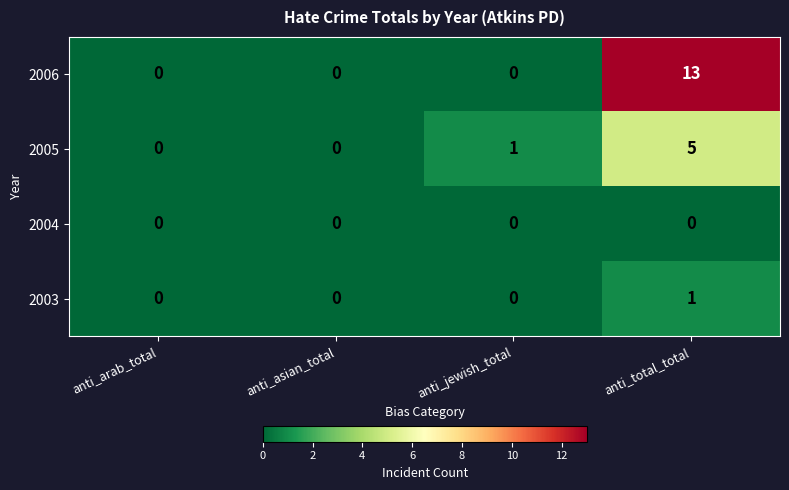

True or false: 2005 has a value of 0 at anti_jewish_total.

False